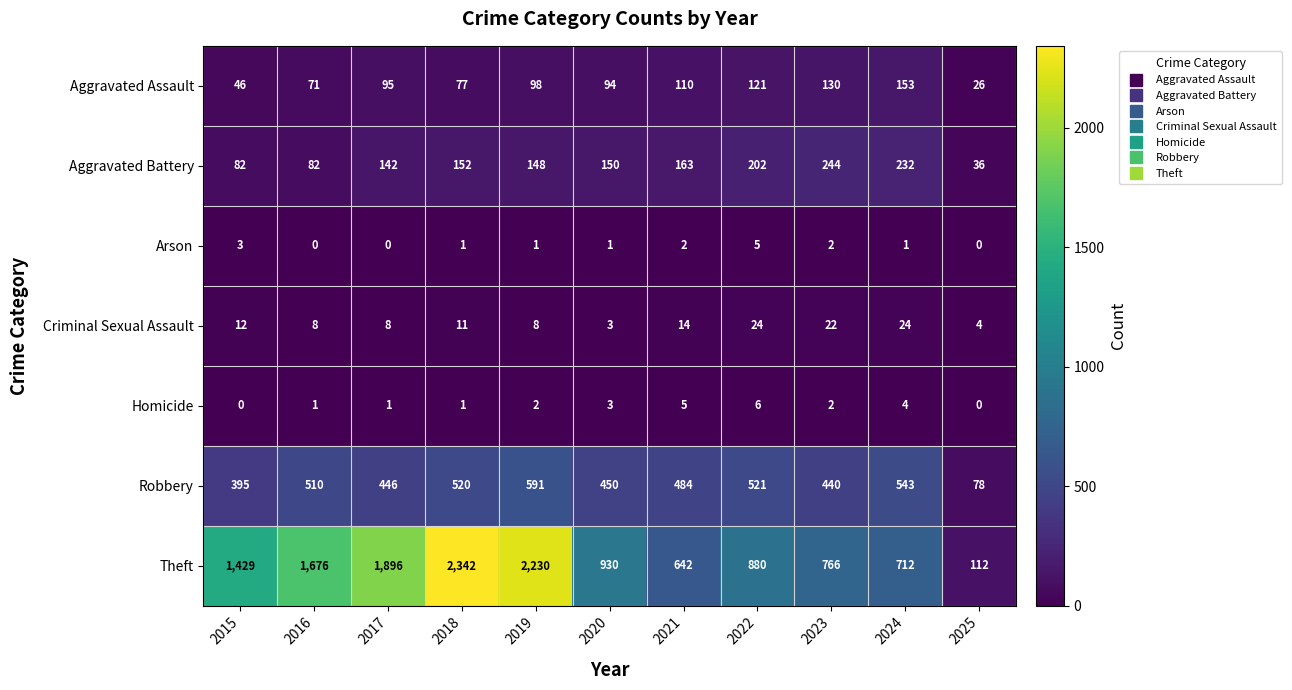

What is the difference between the maximum and minimum values in the Theft series?

2230